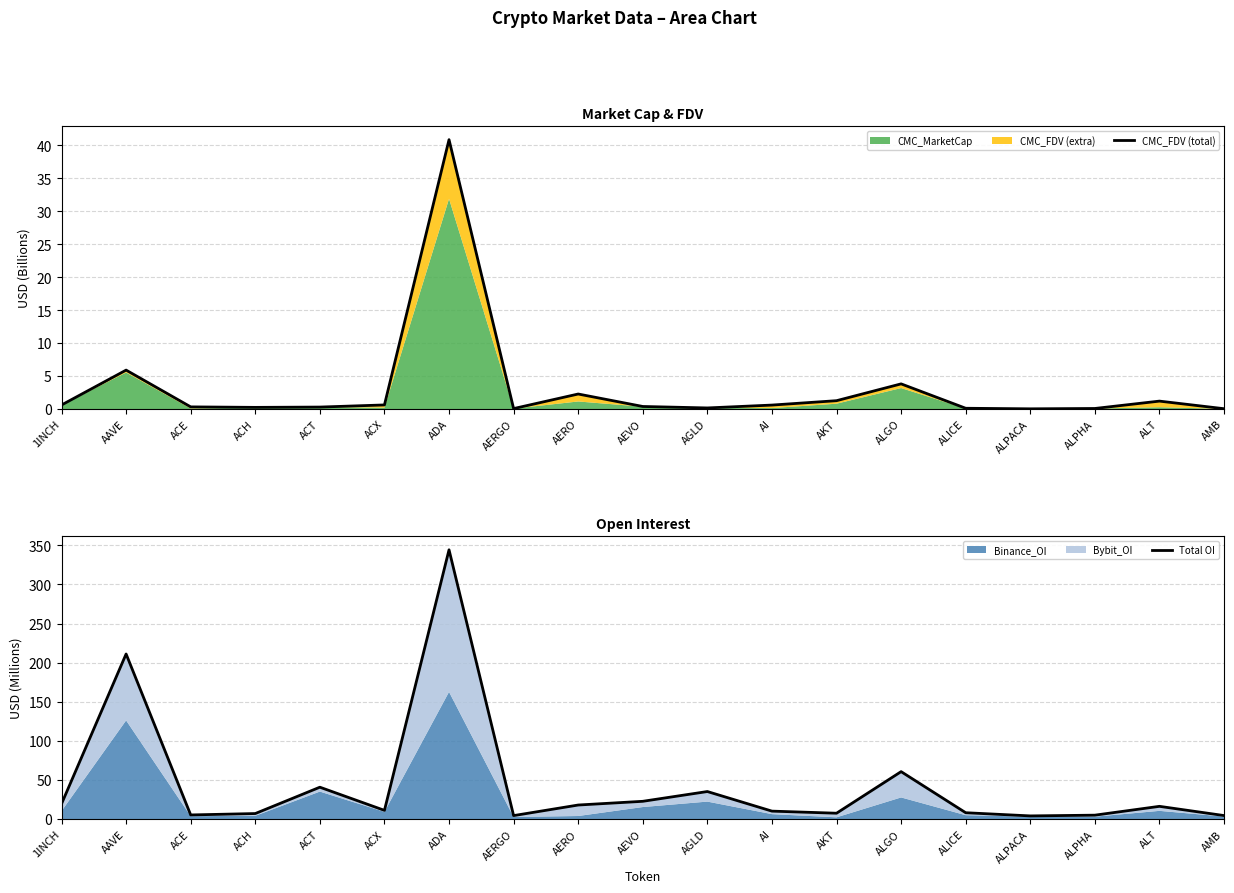

Where is the first local maximum for CMC_FDV (total)?

AAVE